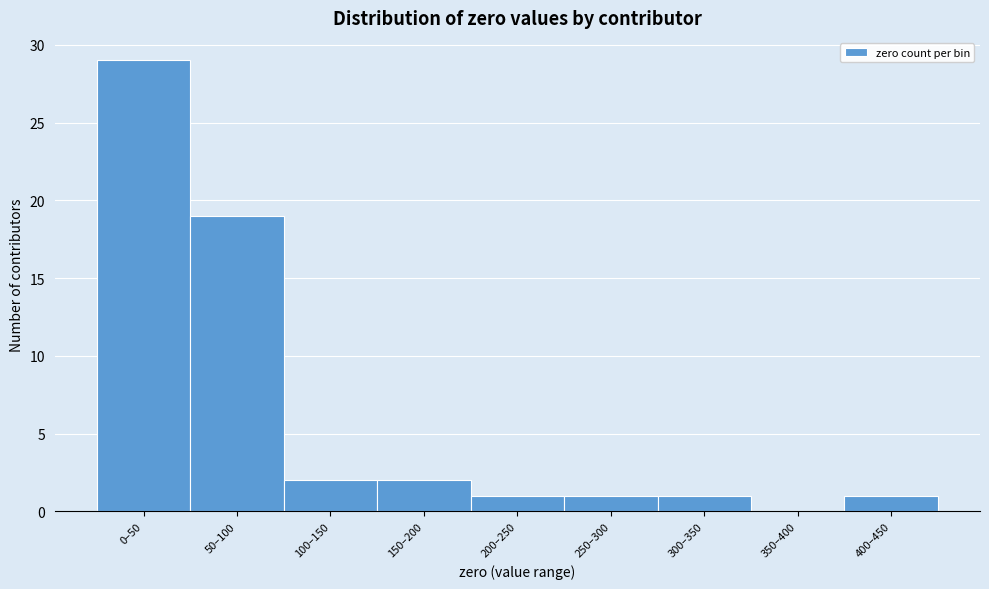

Reading left to right, list all the values displayed in this chart.

0–50=29	50–100=19	100–150=2	150–200=2	200–250=1	250–300=1	300–350=1	350–400=0	400–450=1